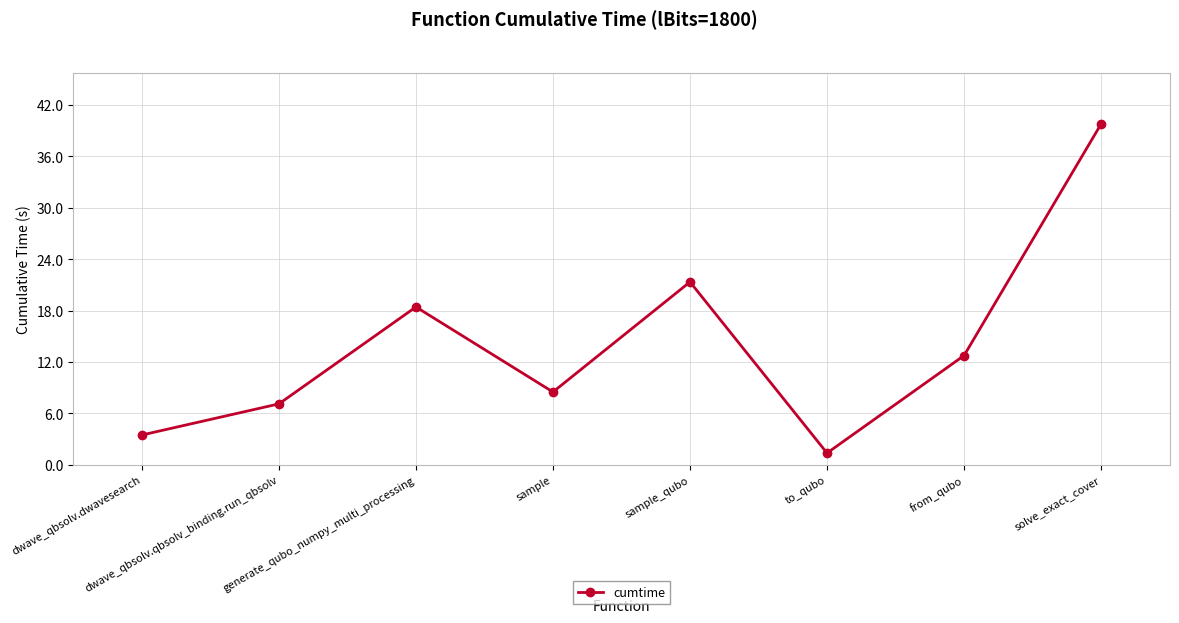

Where is the first local minimum?

sample